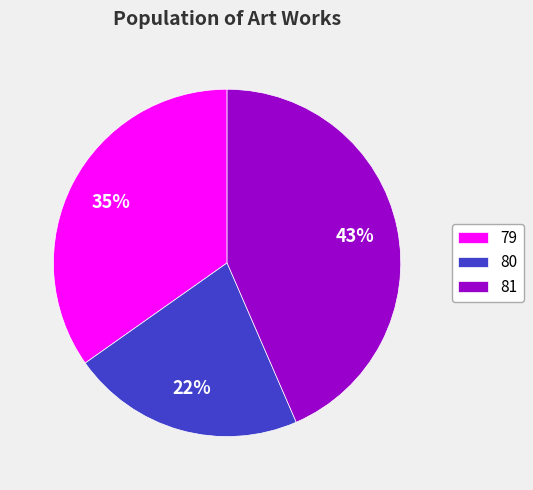

Between 79 and 80, which is larger?

79